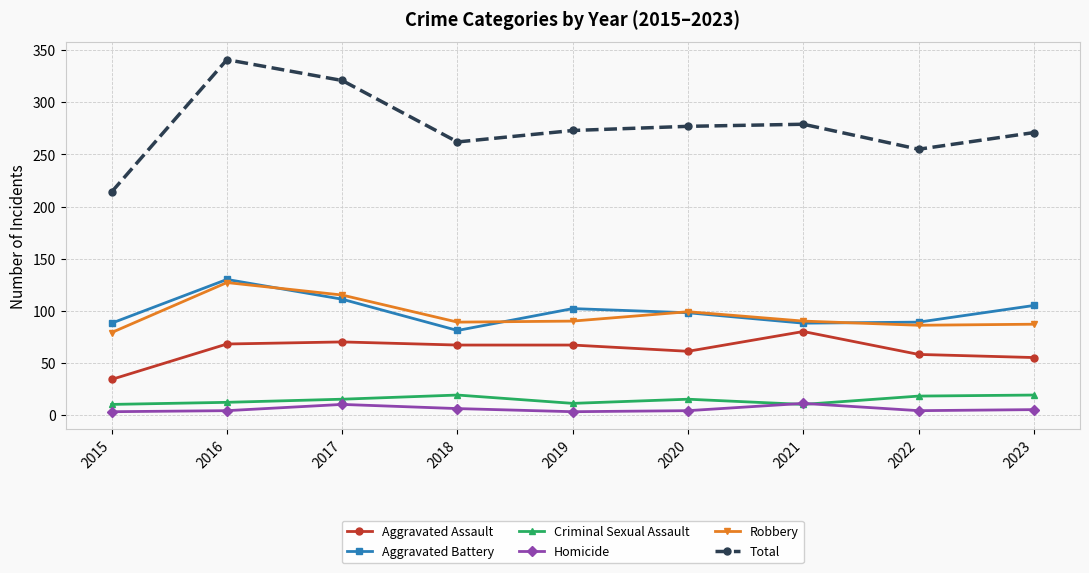

What is the spread (max minus min) of values at 2015?

211